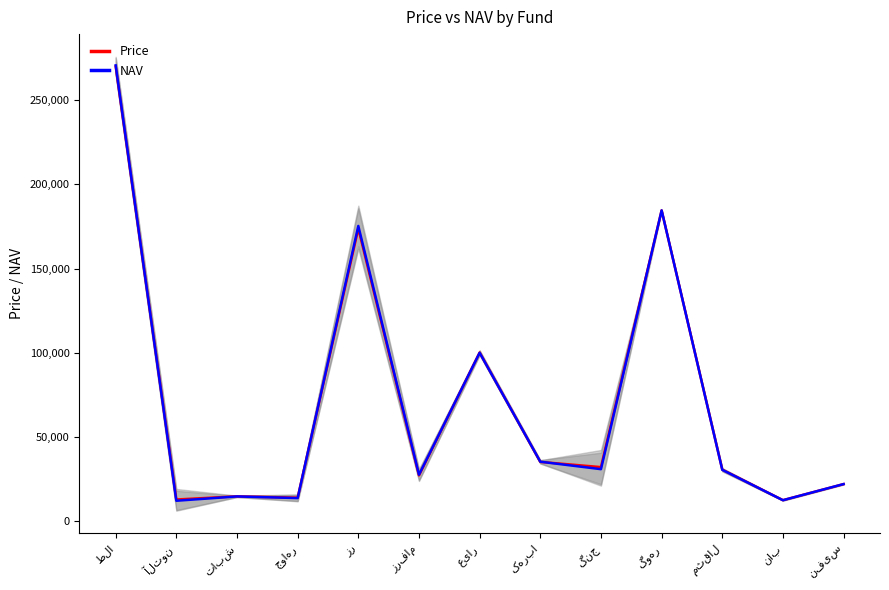

True or false: NAV has more than 2 points higher than both neighbors.

True